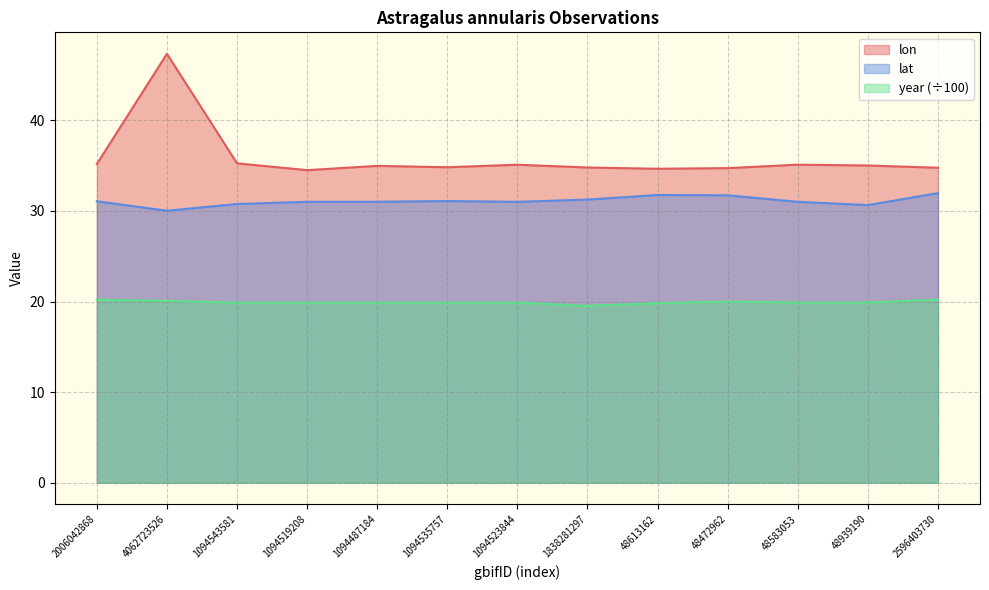

Reading right to left, transcribe all the data shown in this chart.

lon: 2596403730=34.8	48939190=35.0	48583053=35.1	48472962=34.7	48613162=34.7	1838281297=34.8	1094523844=35.1	1094535757=34.8	1094487184=35.0	1094519208=34.5	1094543581=35.2	4062723526=47.3	2006042868=35.2
lat: 2596403730=32.0	48939190=30.6	48583053=31.0	48472962=31.7	48613162=31.8	1838281297=31.3	1094523844=31.0	1094535757=31.1	1094487184=31.0	1094519208=31.0	1094543581=30.8	4062723526=30.0	2006042868=31.1
year: 2596403730=20.2	48939190=19.9	48583053=19.9	48472962=20.0	48613162=19.8	1838281297=19.5	1094523844=19.9	1094535757=19.9	1094487184=19.9	1094519208=19.9	1094543581=19.9	4062723526=20.1	2006042868=20.2